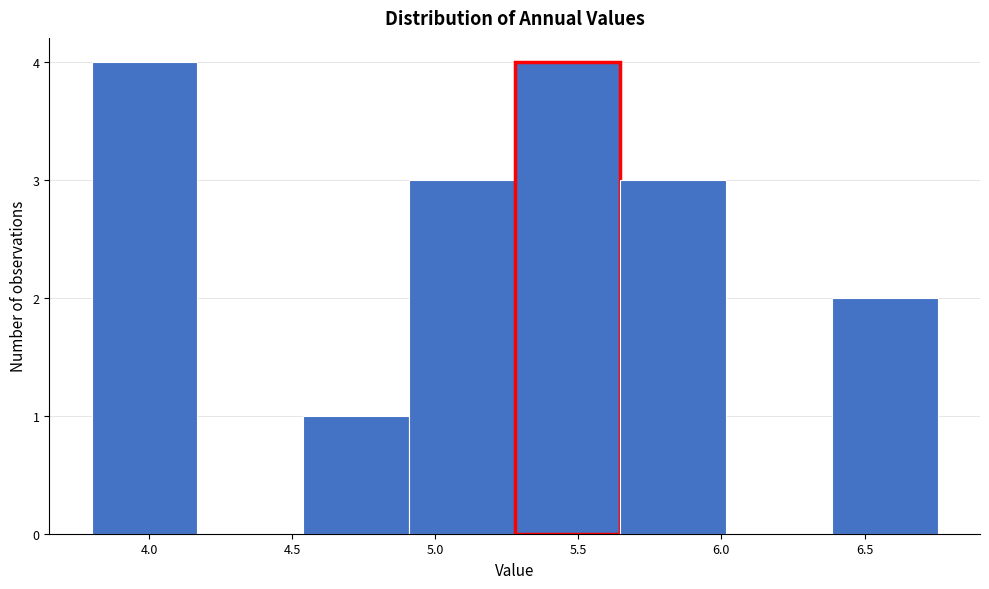

What is the height of the bar covering 5.30 to 5.65 on the x-axis? Neither the bar edges nor the heights are printed on the chart, so give them approximately, as read against the axes.

4